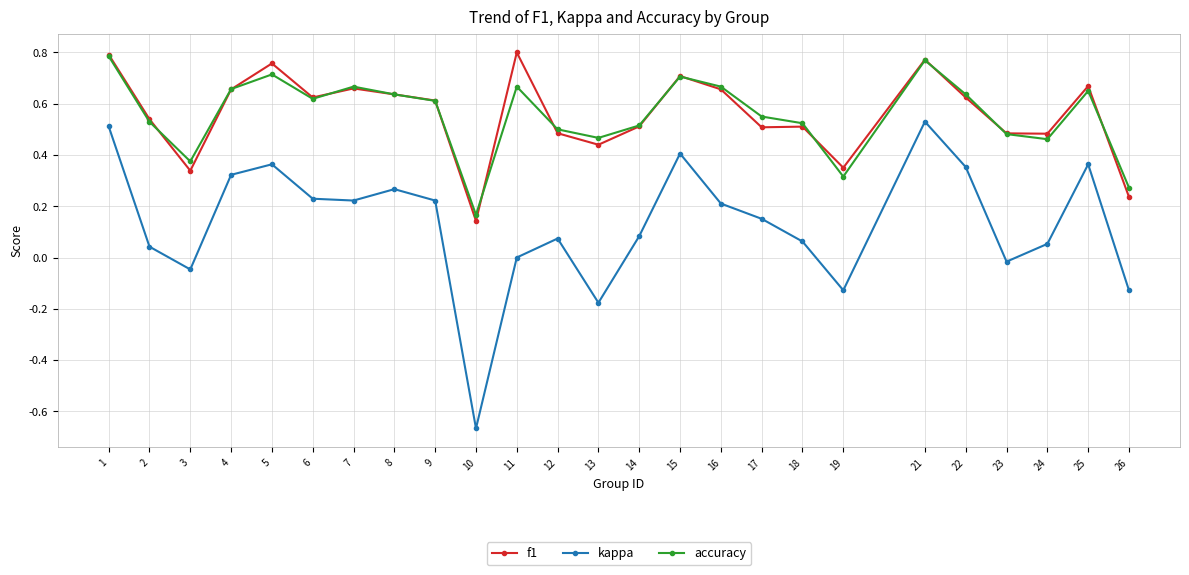

The value of kappa at 6 is 0.2. True or false?

True